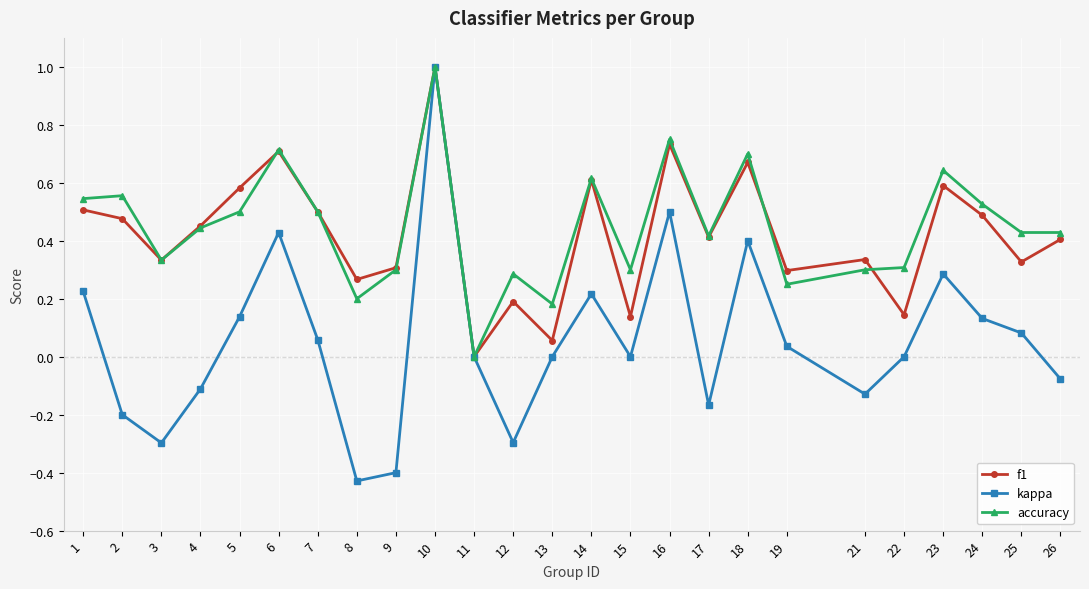

True or false: f1 has more than 0 points higher than both neighbors.

True